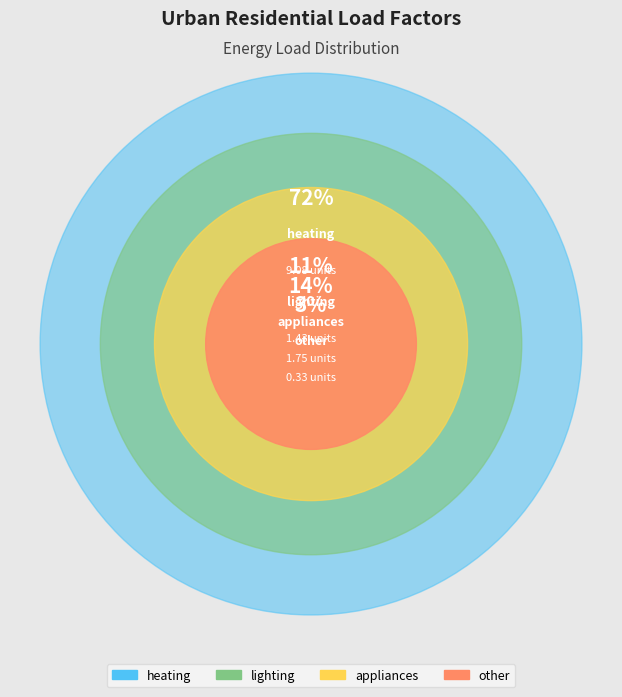

To the nearest percent, what is the difference between the largest and smallest slice percentages?

70%